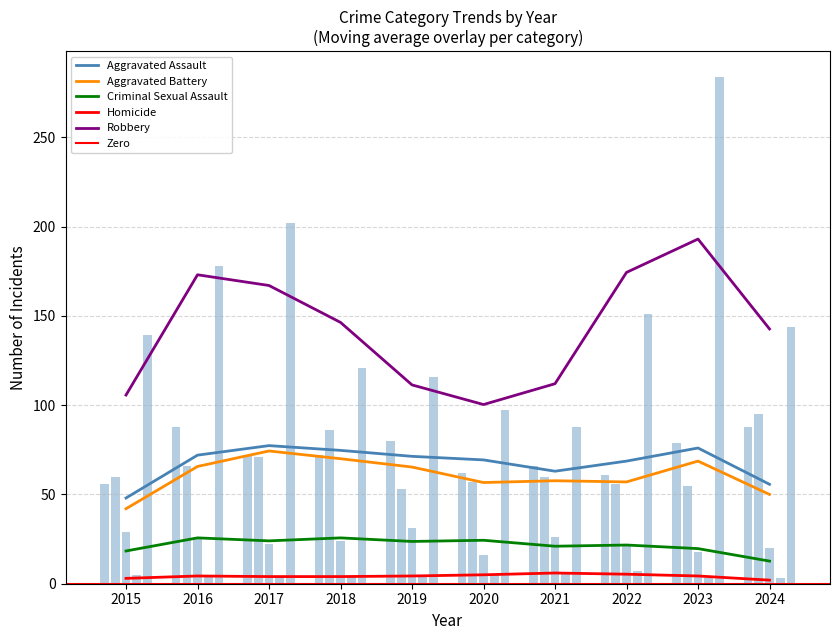

Reading right to left, extract all data points from this chart.

Aggravated Assault: 2024=88	2023=79	2022=61	2021=66	2020=62	2019=80	2018=72	2017=72	2016=88	2015=56
Aggravated Battery: 2024=95	2023=55	2022=56	2021=60	2020=57	2019=53	2018=86	2017=71	2016=66	2015=60
Criminal Sexual Assault: 2024=20	2023=18	2022=21	2021=26	2020=16	2019=31	2018=24	2017=22	2016=26	2015=29
Homicide: 2024=3	2023=3	2022=7	2021=6	2020=5	2019=4	2018=4	2017=4	2016=4	2015=5
Robbery: 2024=144	2023=284	2022=151	2021=88	2020=97	2019=116	2018=121	2017=202	2016=178	2015=139